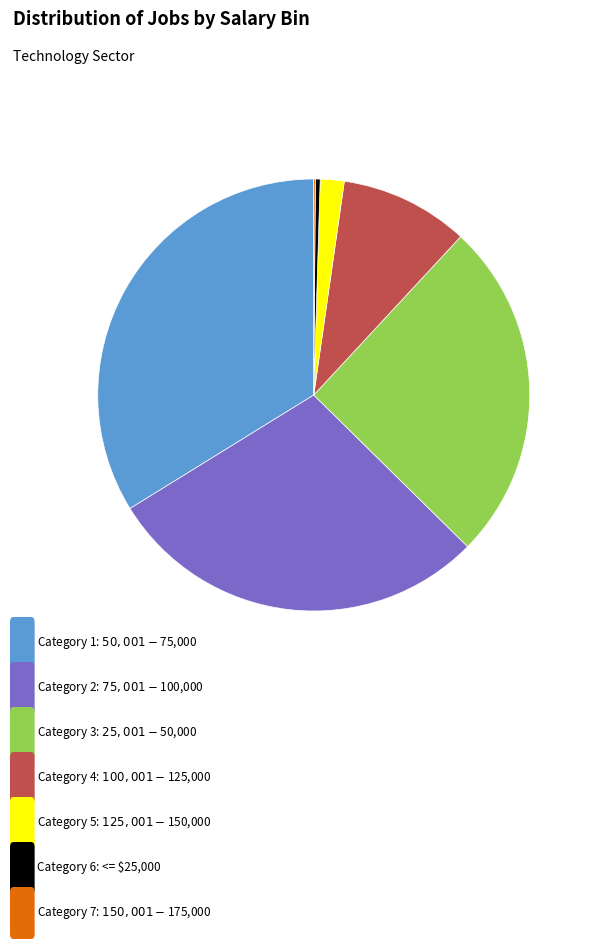

Does any single category account for the majority?

No